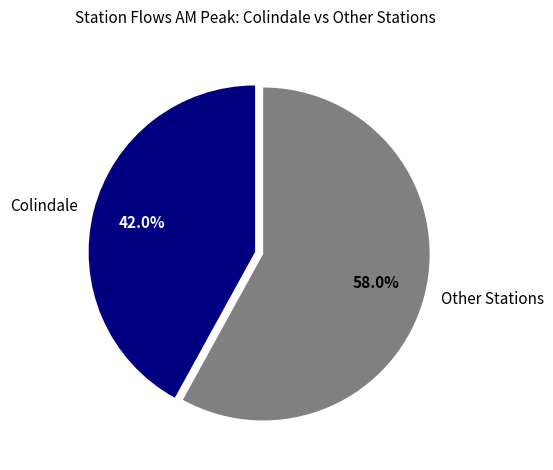

Combined, what portion of the pie is Other Stations and Colindale?

100.0%